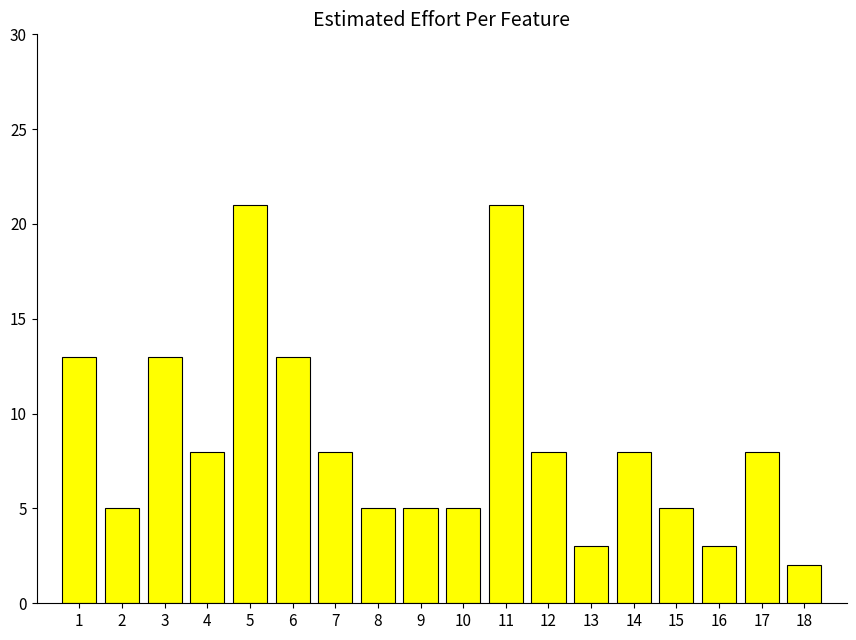

Where does the data first go above 8?

1